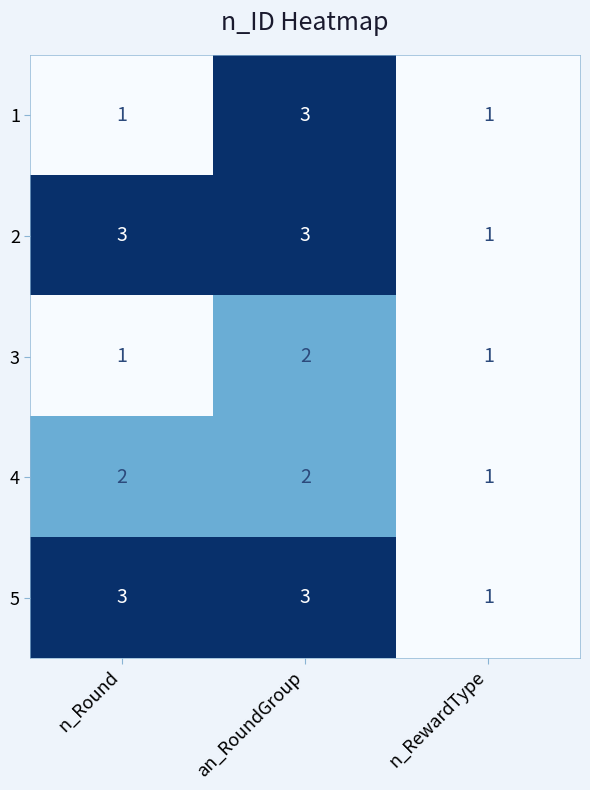

How many 3 values are between 1 and 2?

3